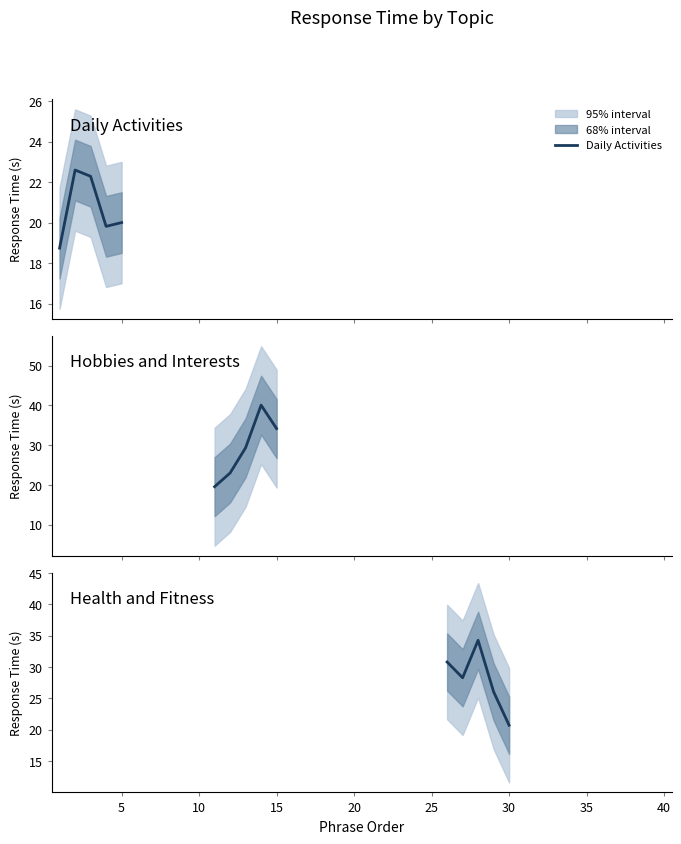

Is it true that Daily Activities equals 5.7 at 0?

False